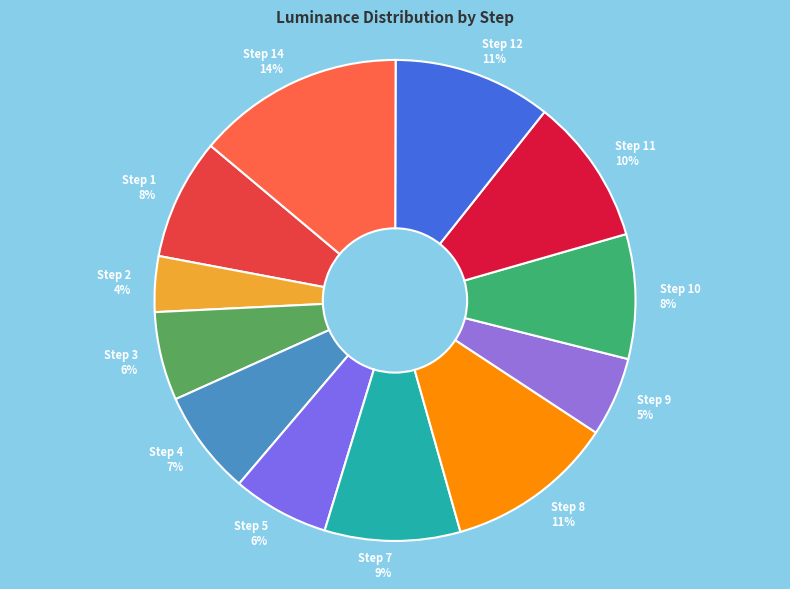

True or false: Step 12 11% accounts for 16% of the total.

False